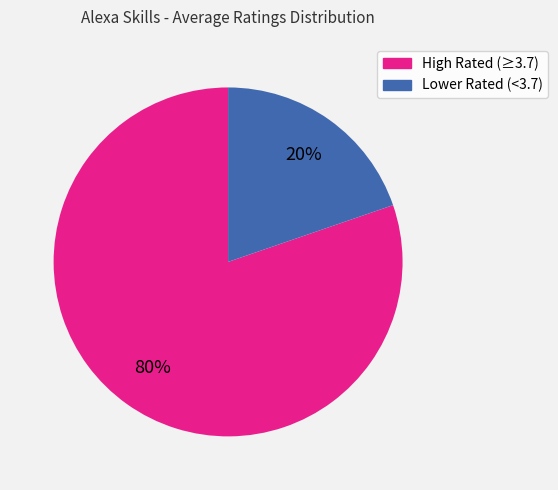

To the nearest percent, what is the average slice percentage?

50%